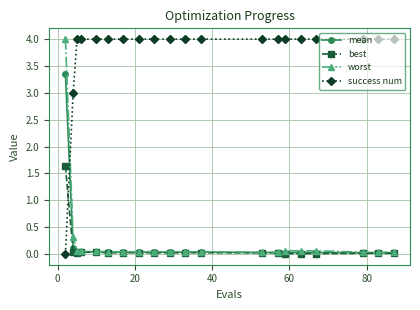

What is the maximum value for best?

1.6